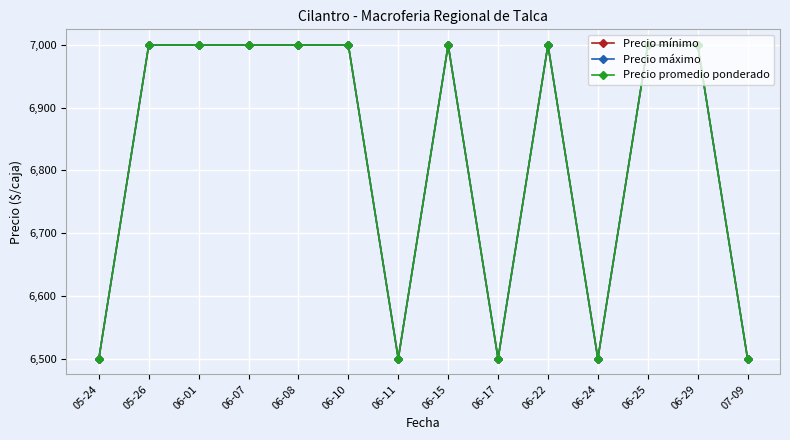

What value does the Precio mínimo series have at 06-22?

7000